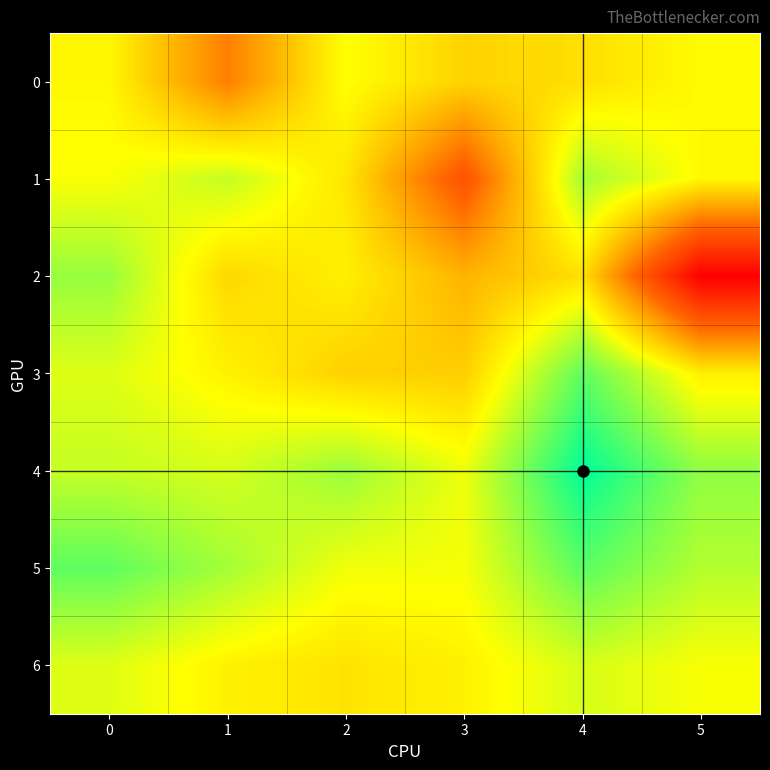

What is the total value across all series at 0?

70.2